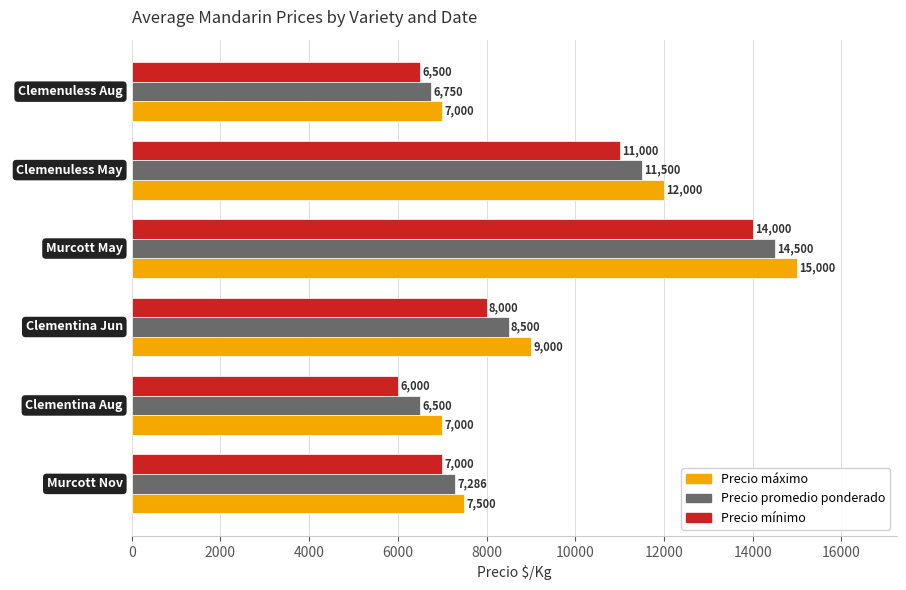

List the labels in order of Precio promedio ponderado value, largest first.

Murcott May, Clemenuless May, Clementina Jun, Murcott Nov, Clemenuless Aug, Clementina Aug